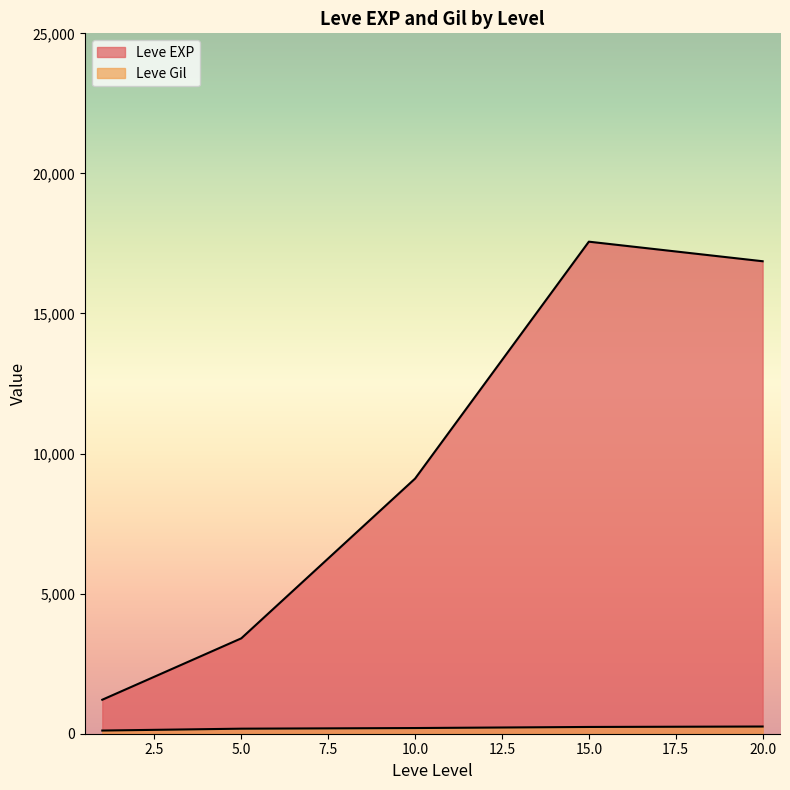

Between 1 and 5, which series saw the biggest shift?

Leve EXP